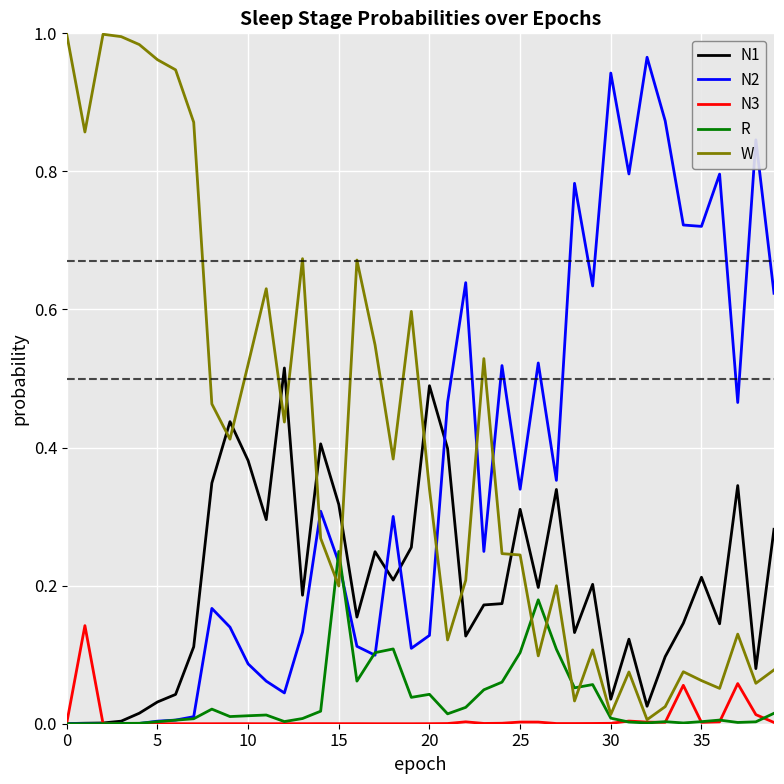

Which series has the largest total across all categories?

W